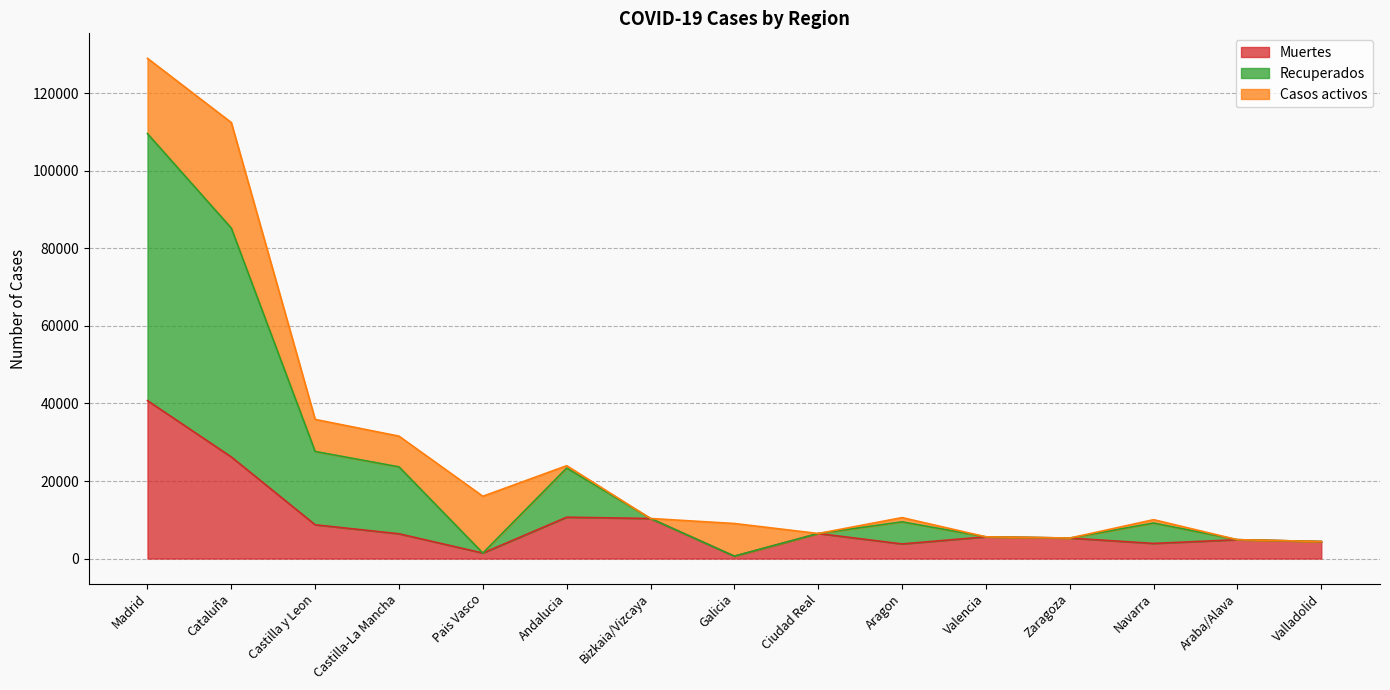

What is the label of the 12th point from the left?

Zaragoza